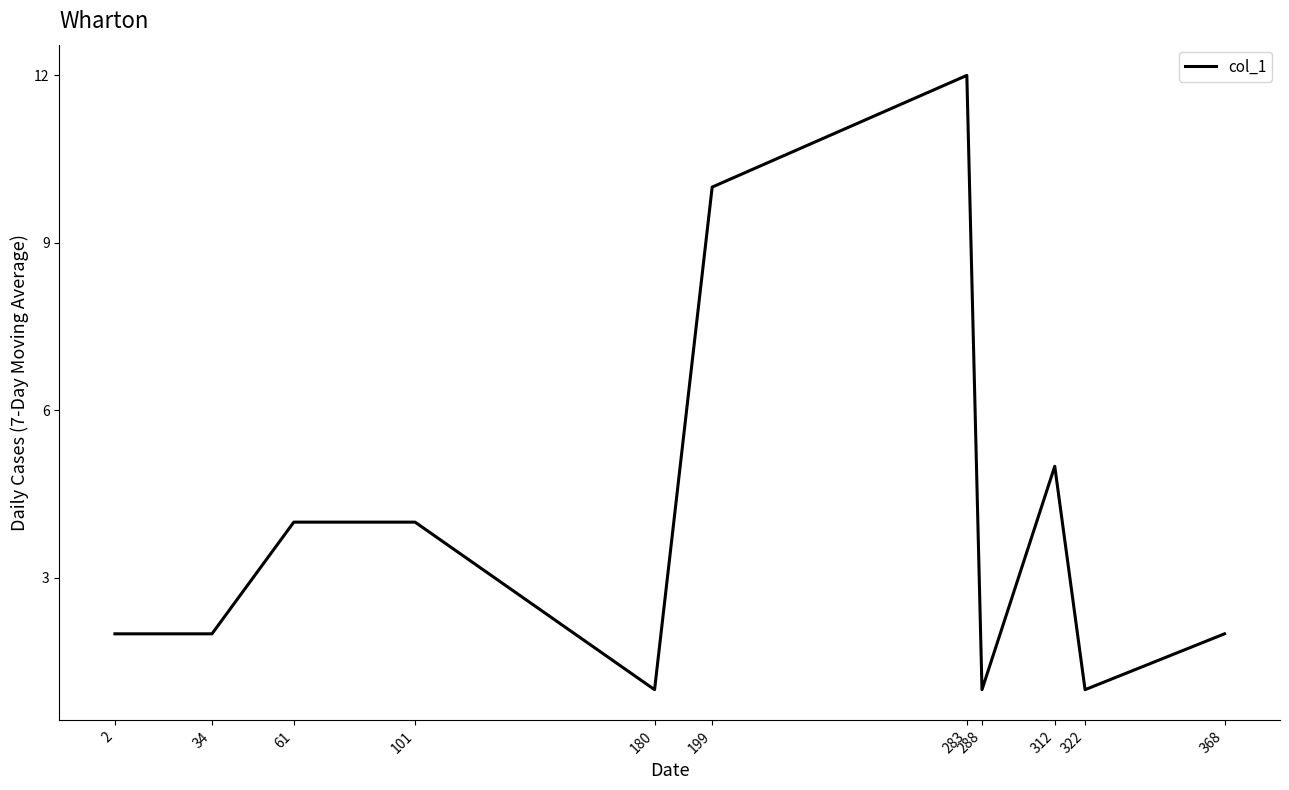

What is the difference between the maximum and minimum values?

11